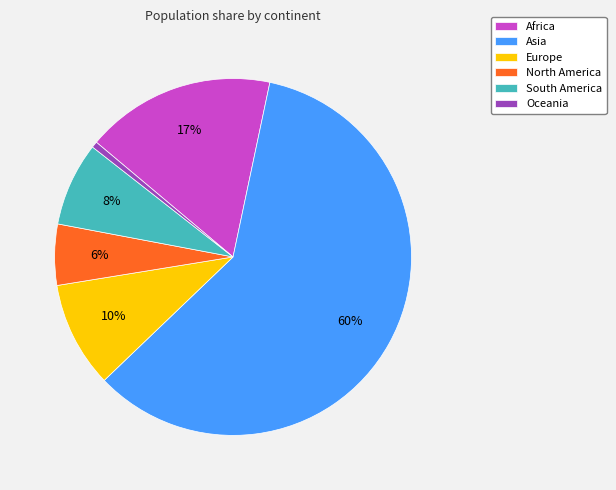

Between Africa and Oceania, which is larger?

Africa